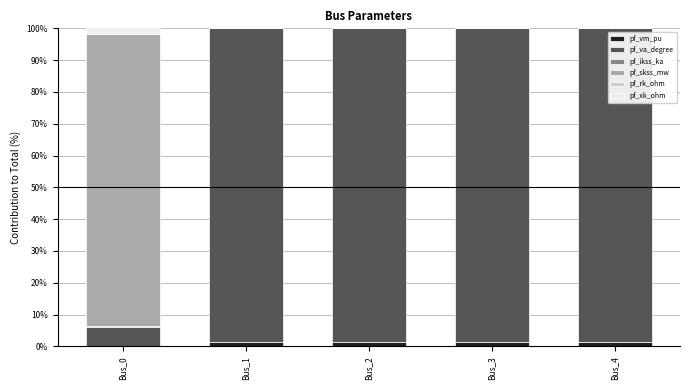

Which category has the lowest value in the pf_vm_pu series?

Bus_0